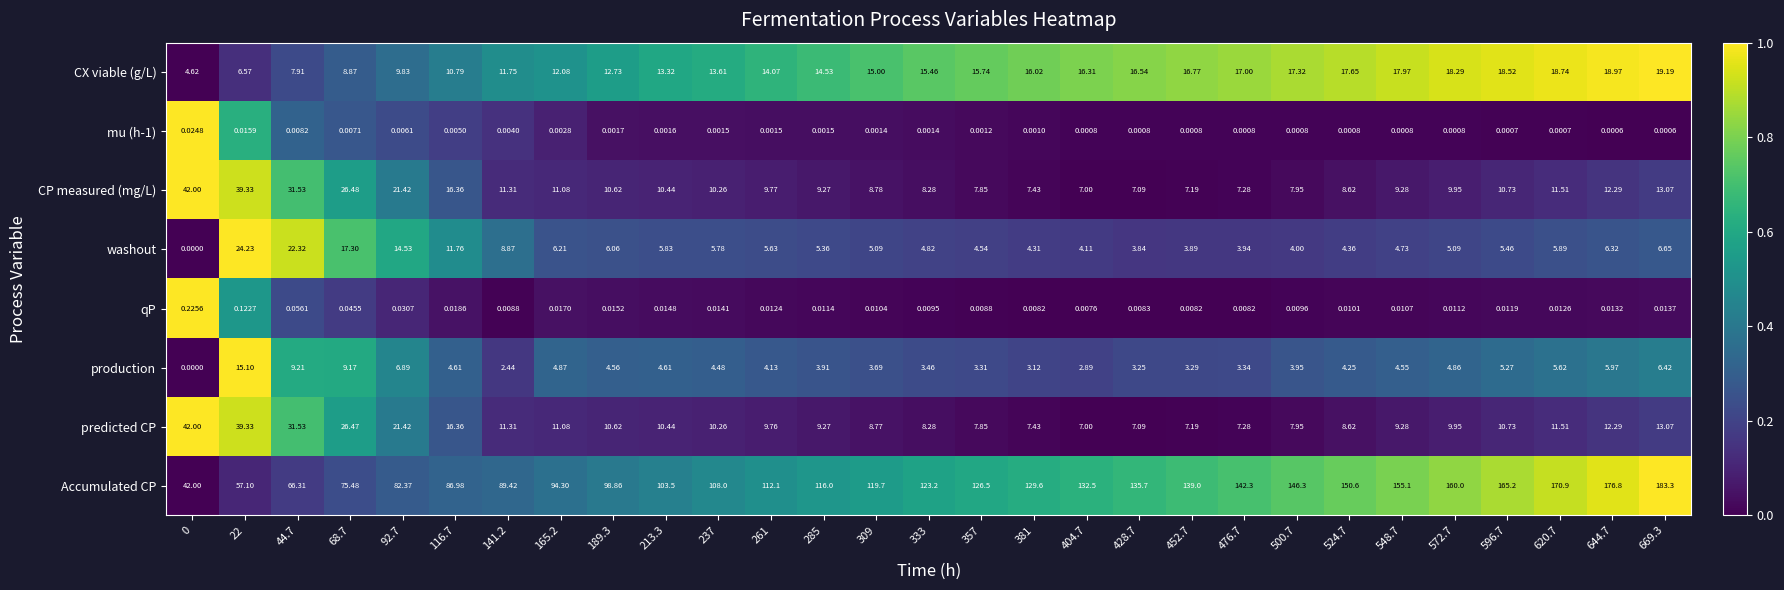

Which series has the largest total across all categories?

Accumulated CP